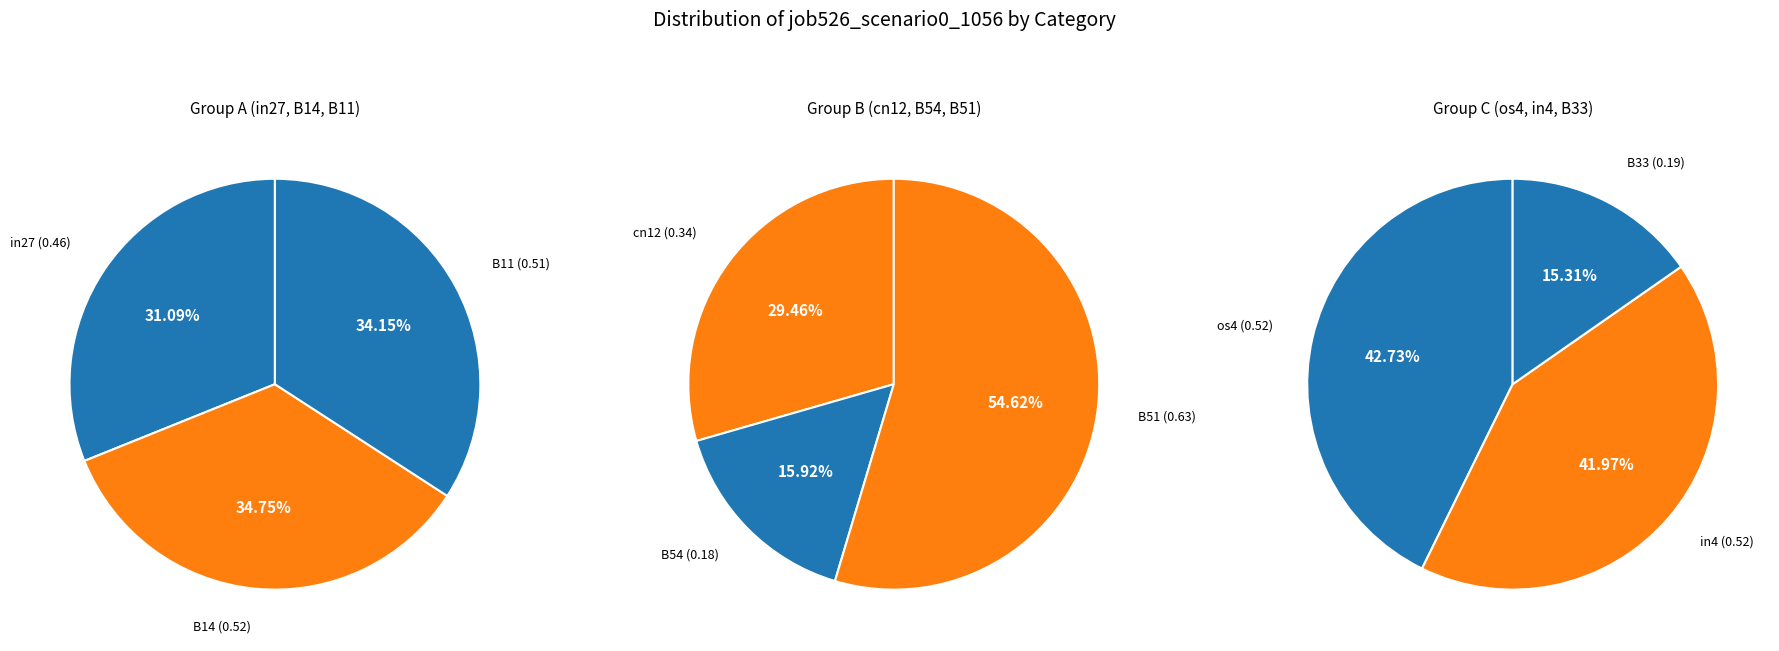

Count the number of slices in the pie.

9